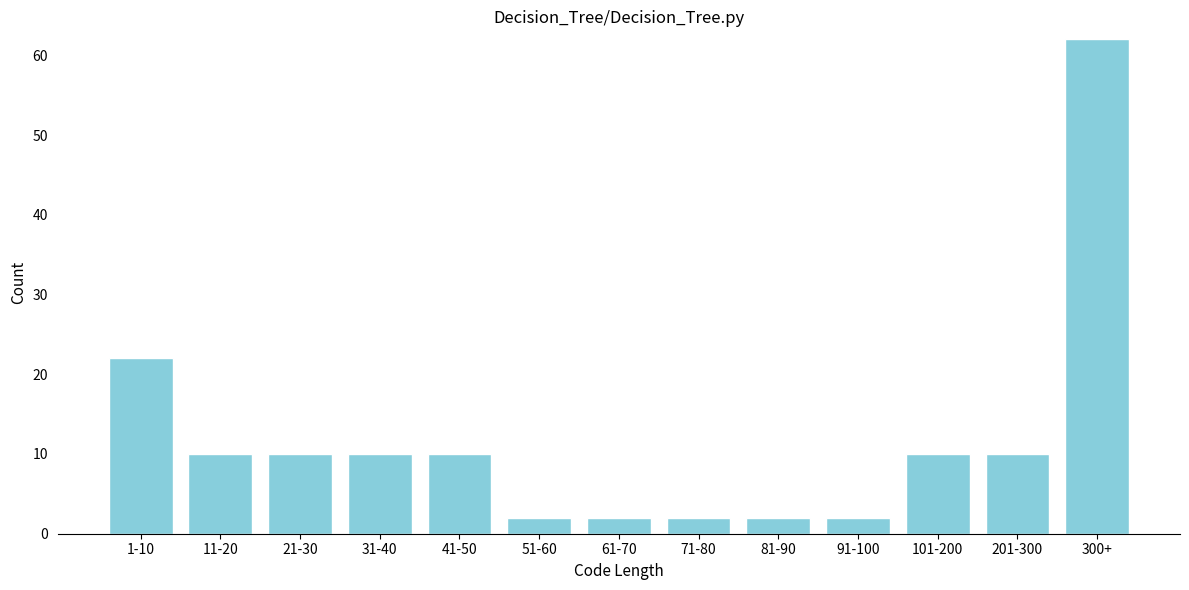

Reading left to right, transcribe all the data shown in this chart.

22	10	10	10	10	2	2	2	2	2	10	10	62